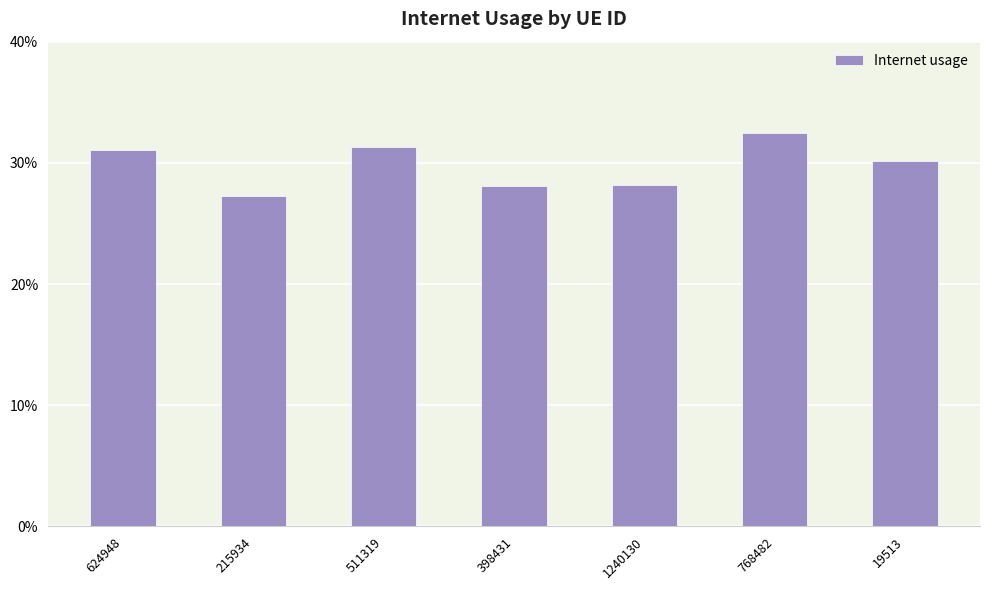

Does the chart contain stacked bars?

No